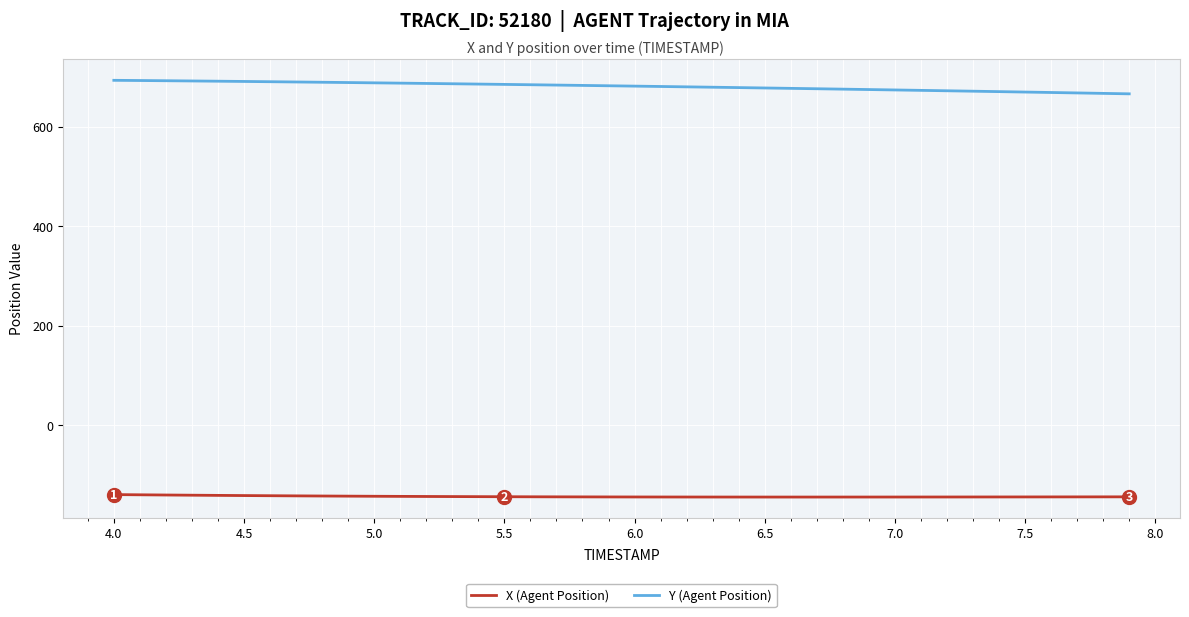

What is the greatest value displayed?

693.8